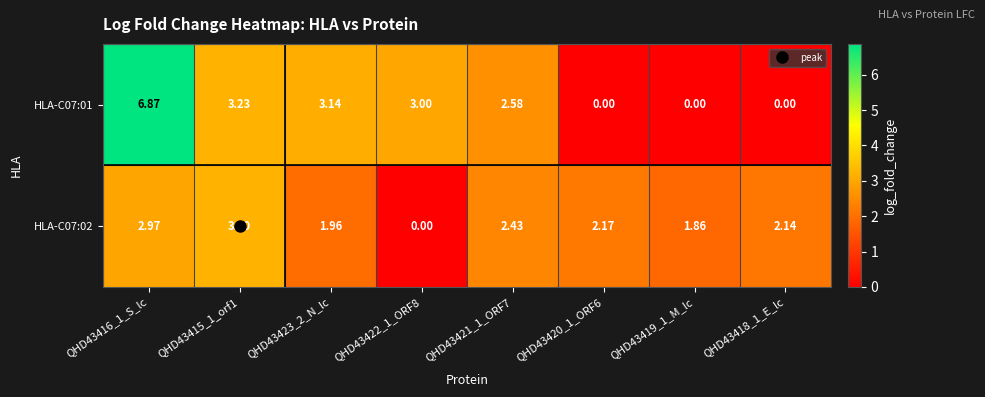

How many data points does each series have?

8